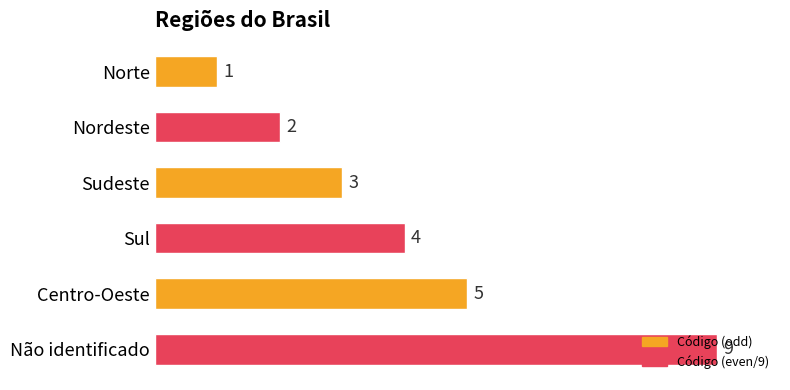

Are the bars grouped side by side (vs. stacked)?

No